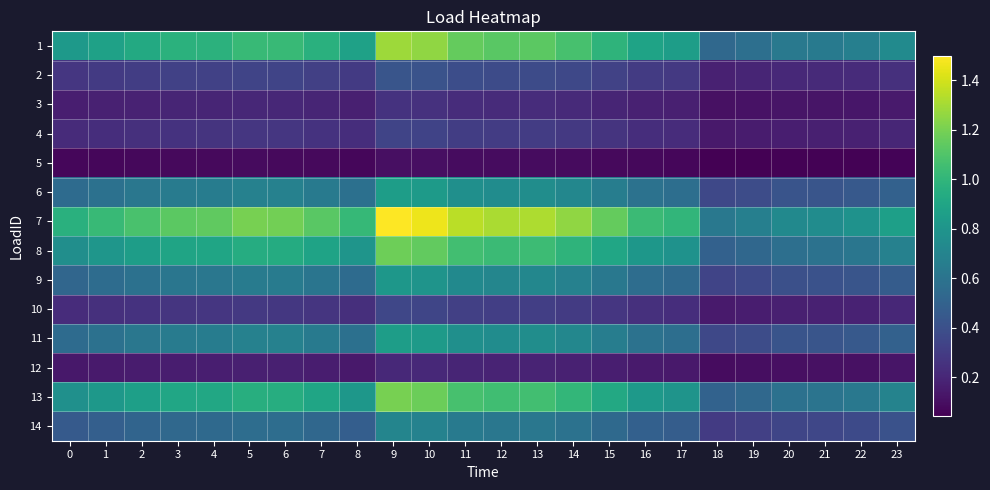

Reading right to left, transcribe all the data shown in this chart.

1: 23=0.7	22=0.7	21=0.6	20=0.6	19=0.6	18=0.5	17=0.9	16=0.9	15=1.0	14=1.1	13=1.1	12=1.1	11=1.2	10=1.3	9=1.3	8=0.9	7=1.0	6=1.0	5=1.0	4=1.0	3=1.0	2=0.9	1=0.9	0=0.8
2: 23=0.2	22=0.2	21=0.2	20=0.2	19=0.2	18=0.2	17=0.3	16=0.3	15=0.3	14=0.4	13=0.4	12=0.4	11=0.4	10=0.4	9=0.4	8=0.3	7=0.3	6=0.3	5=0.3	4=0.3	3=0.3	2=0.3	1=0.3	0=0.3
3: 23=0.1	22=0.1	21=0.1	20=0.1	19=0.1	18=0.1	17=0.2	16=0.2	15=0.2	14=0.2	13=0.2	12=0.2	11=0.2	10=0.3	9=0.3	8=0.2	7=0.2	6=0.2	5=0.2	4=0.2	3=0.2	2=0.2	1=0.2	0=0.2
4: 23=0.2	22=0.2	21=0.2	20=0.2	19=0.2	18=0.1	17=0.2	16=0.2	15=0.3	14=0.3	13=0.3	12=0.3	11=0.3	10=0.3	9=0.3	8=0.2	7=0.3	6=0.3	5=0.3	4=0.3	3=0.3	2=0.2	1=0.2	0=0.2
5: 23=0.1	22=0.1	21=0.1	20=0.1	19=0.0	18=0.0	17=0.1	16=0.1	15=0.1	14=0.1	13=0.1	12=0.1	11=0.1	10=0.1	9=0.1	8=0.1	7=0.1	6=0.1	5=0.1	4=0.1	3=0.1	2=0.1	1=0.1	0=0.1
6: 23=0.5	22=0.4	21=0.4	20=0.4	19=0.4	18=0.4	17=0.6	16=0.6	15=0.7	14=0.7	13=0.8	12=0.8	11=0.8	10=0.8	9=0.9	8=0.6	7=0.6	6=0.7	5=0.7	4=0.7	3=0.6	2=0.6	1=0.6	0=0.6
7: 23=0.9	22=0.8	21=0.8	20=0.7	19=0.7	18=0.6	17=1.0	16=1.0	15=1.2	14=1.3	13=1.3	12=1.3	11=1.3	10=1.5	9=1.5	8=1.0	7=1.1	6=1.2	5=1.2	4=1.1	3=1.1	2=1.1	1=1.0	0=1.0
8: 23=0.7	22=0.6	21=0.6	20=0.6	19=0.5	18=0.5	17=0.8	16=0.8	15=0.9	14=1.0	13=1.0	12=1.0	11=1.1	10=1.2	9=1.2	8=0.8	7=0.9	6=0.9	5=0.9	4=0.9	3=0.9	2=0.9	1=0.8	0=0.8
9: 23=0.5	22=0.4	21=0.4	20=0.4	19=0.4	18=0.3	17=0.5	16=0.6	15=0.6	14=0.7	13=0.7	12=0.7	11=0.7	10=0.8	9=0.8	8=0.6	7=0.6	6=0.6	5=0.6	4=0.6	3=0.6	2=0.6	1=0.6	0=0.5
10: 23=0.2	22=0.2	21=0.2	20=0.2	19=0.2	18=0.1	17=0.2	16=0.2	15=0.3	14=0.3	13=0.3	12=0.3	11=0.3	10=0.3	9=0.4	8=0.2	7=0.3	6=0.3	5=0.3	4=0.3	3=0.3	2=0.3	1=0.2	0=0.2
11: 23=0.5	22=0.4	21=0.4	20=0.4	19=0.4	18=0.4	17=0.6	16=0.6	15=0.7	14=0.7	13=0.8	12=0.8	11=0.8	10=0.8	9=0.9	8=0.6	7=0.6	6=0.7	5=0.7	4=0.7	3=0.6	2=0.6	1=0.6	0=0.6
12: 23=0.1	22=0.1	21=0.1	20=0.1	19=0.1	18=0.1	17=0.1	16=0.1	15=0.2	14=0.2	13=0.2	12=0.2	11=0.2	10=0.2	9=0.2	8=0.1	7=0.2	6=0.2	5=0.2	4=0.2	3=0.2	2=0.2	1=0.1	0=0.1
13: 23=0.7	22=0.6	21=0.6	20=0.6	19=0.5	18=0.5	17=0.8	16=0.8	15=0.9	14=1.0	13=1.1	12=1.1	11=1.1	10=1.2	9=1.2	8=0.8	7=0.9	6=1.0	5=1.0	4=0.9	3=0.9	2=0.9	1=0.8	0=0.8
14: 23=0.4	22=0.4	21=0.4	20=0.3	19=0.3	18=0.3	17=0.5	16=0.5	15=0.5	14=0.6	13=0.6	12=0.6	11=0.6	10=0.7	9=0.7	8=0.5	7=0.5	6=0.6	5=0.6	4=0.5	3=0.5	2=0.5	1=0.5	0=0.5